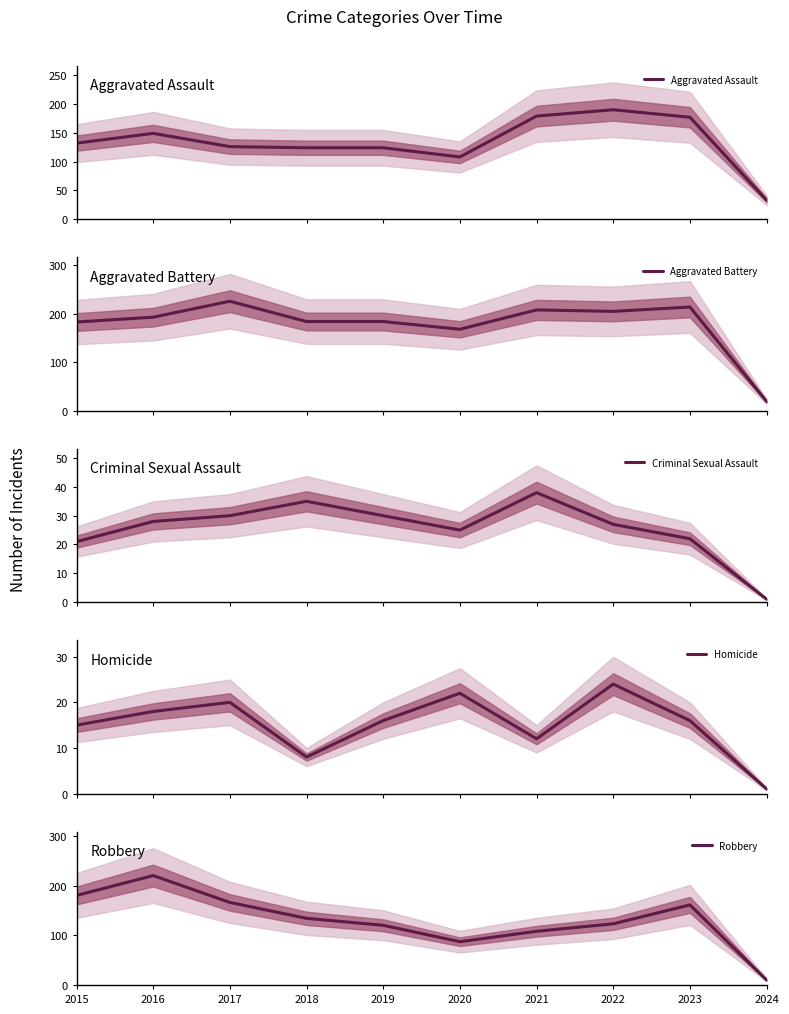

True or false: Homicide and Criminal Sexual Assault cross at least once.

False